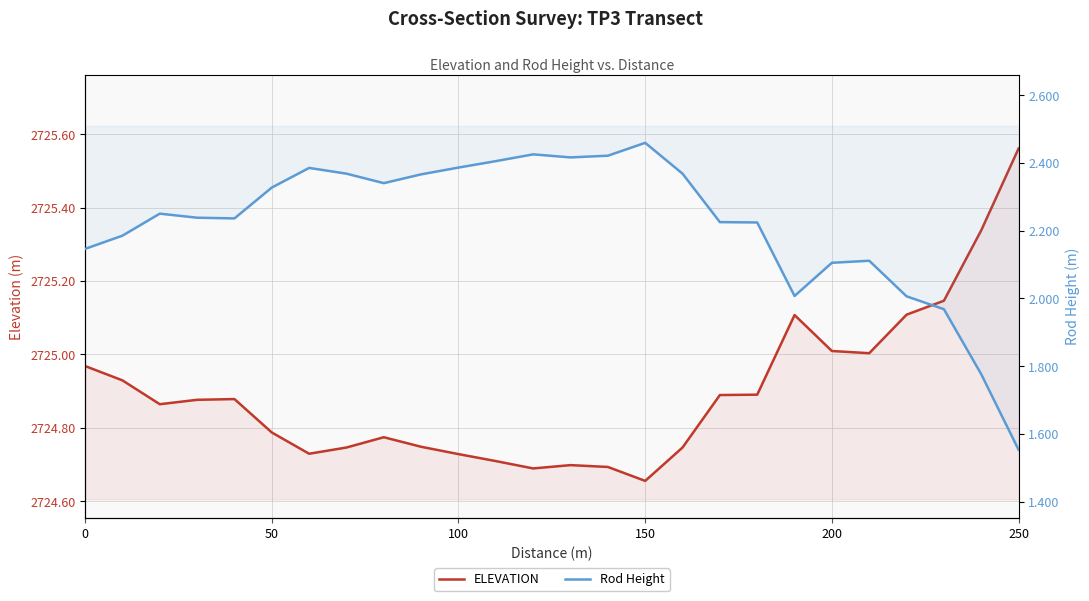

How many categories are shown in the chart?

26